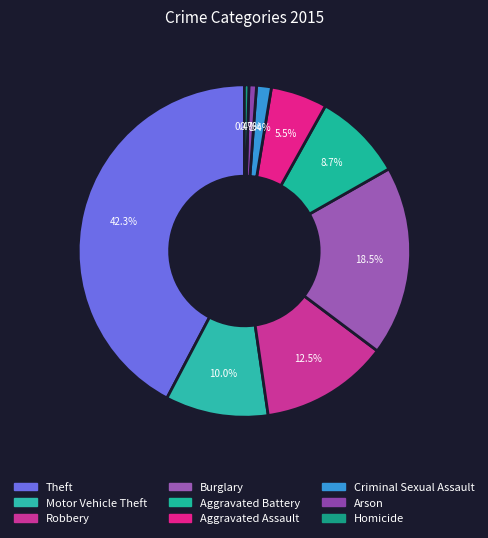

How many segments does this pie chart have?

9